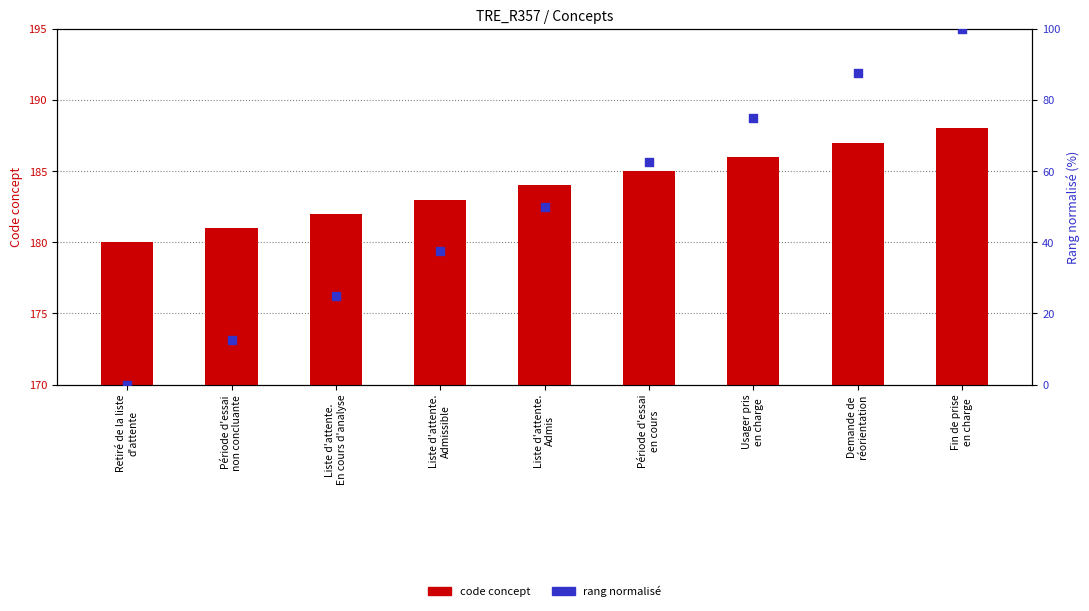

At which category is the sum across all series the highest?

Fin de prise
en charge